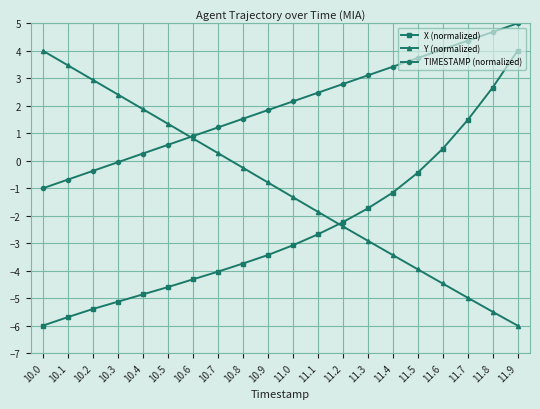

What is the difference between the second highest and minimum values in the TIMESTAMP (normalized) series?

5.7